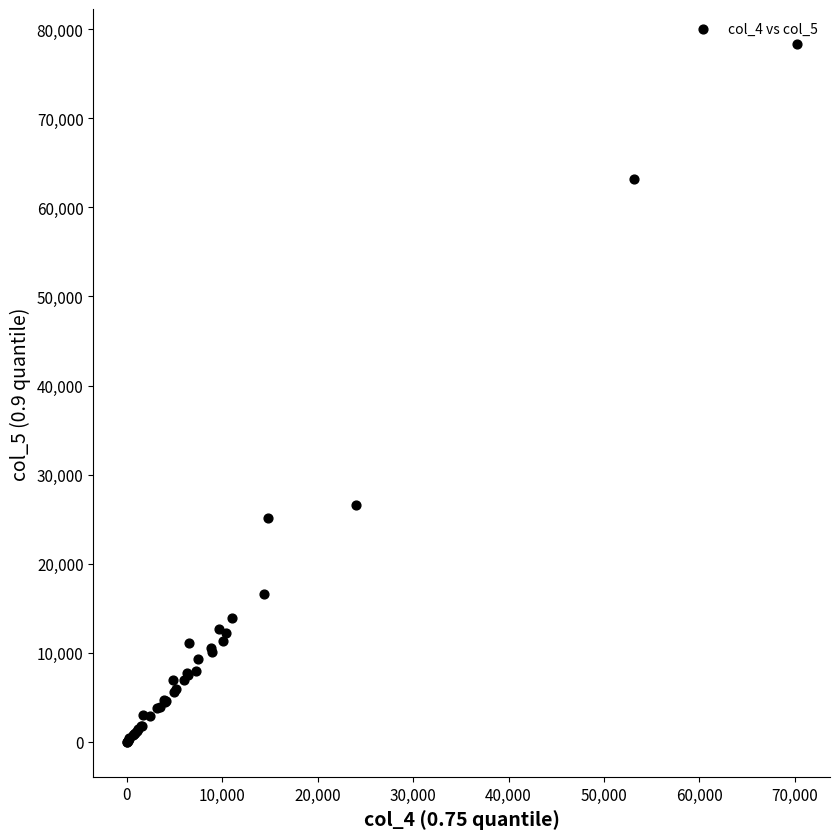

What Y value in the scatter plot is closest to 39172?

26557.5